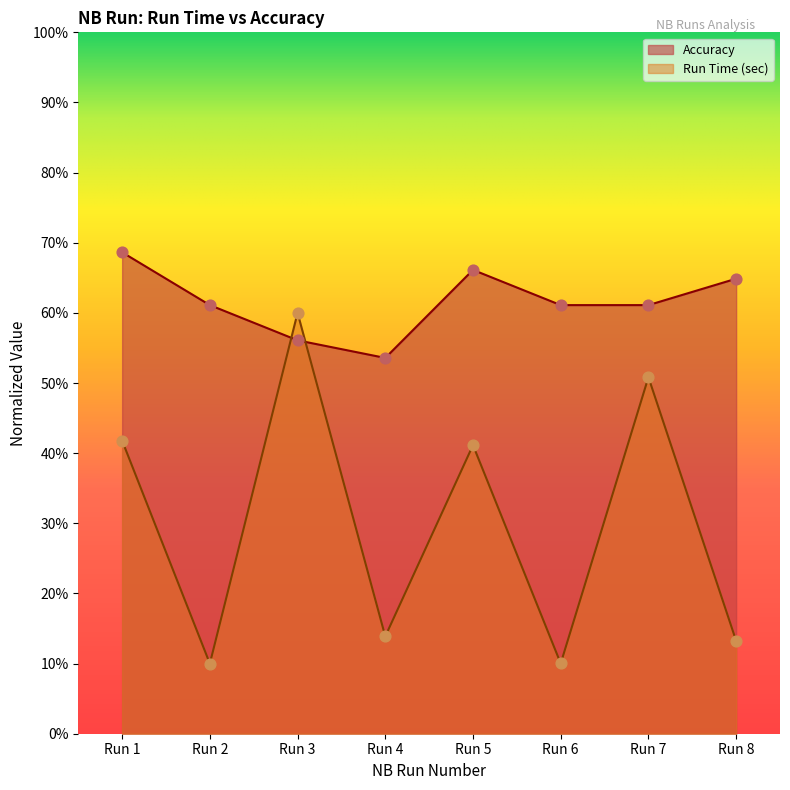

What are all the series names shown in the legend?

Accuracy, Run Time (sec)